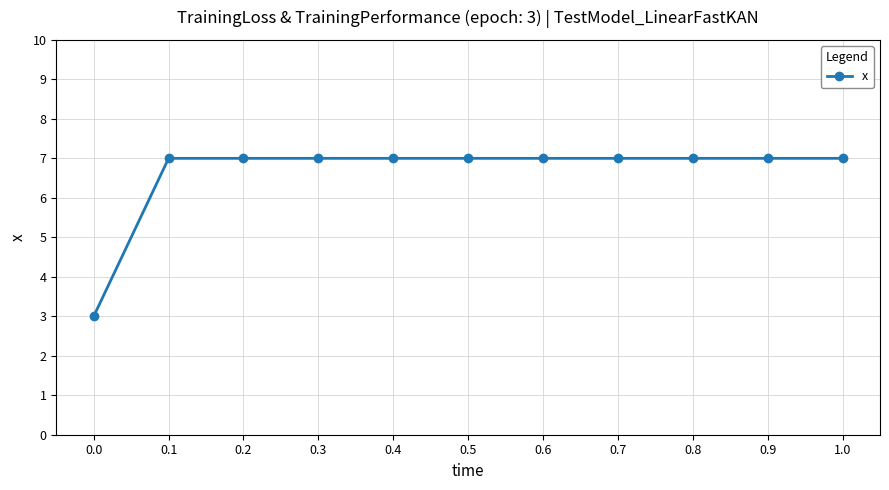

Is it true that the value at 0.4 is 7?

True